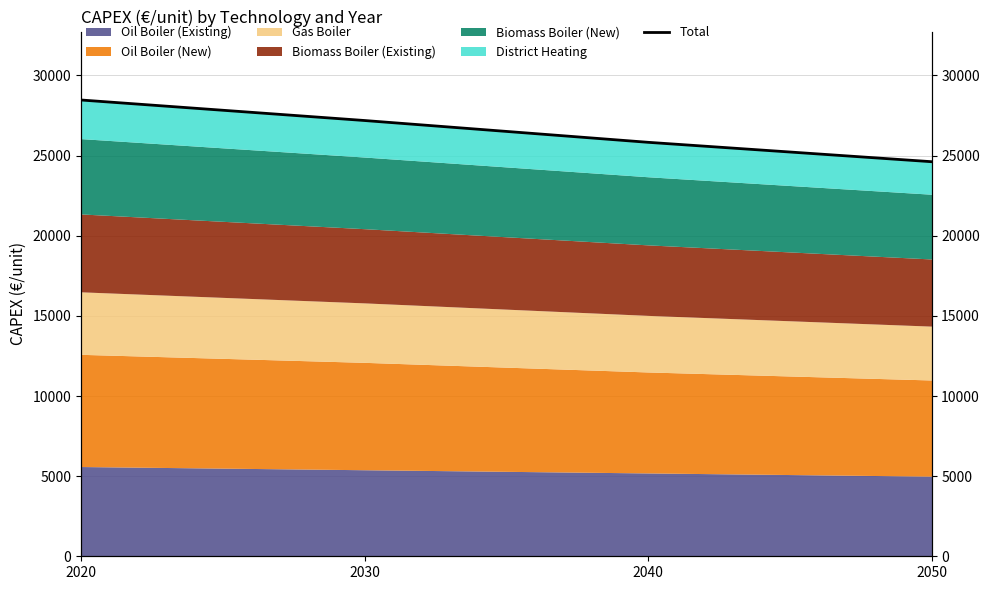

What is the value of the 4th point from the left?

24620